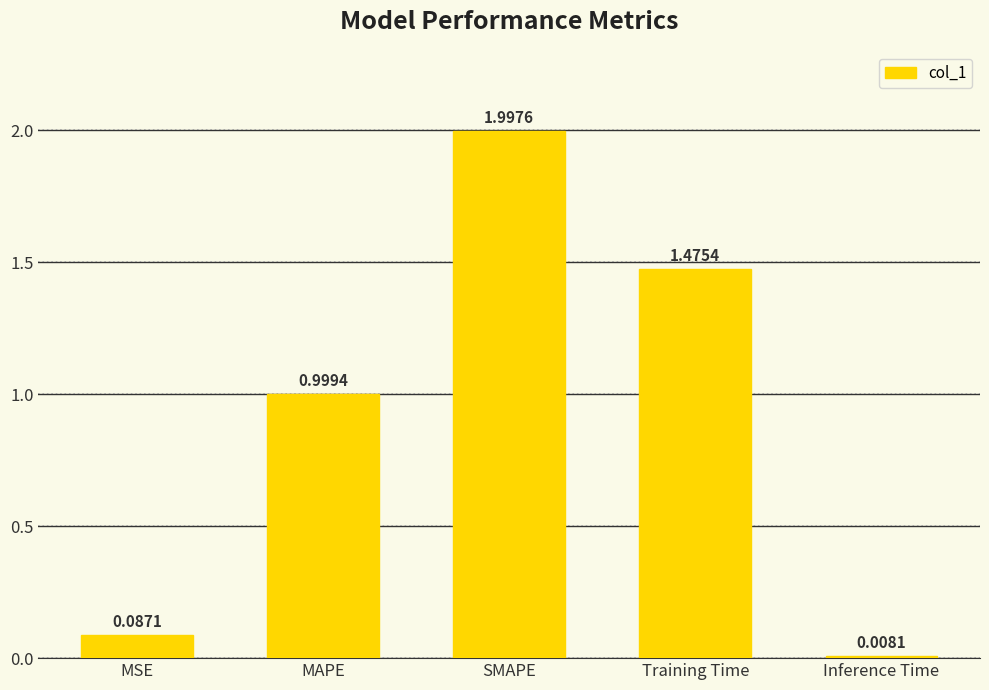

At which category does the chart reach its peak across all series?

SMAPE